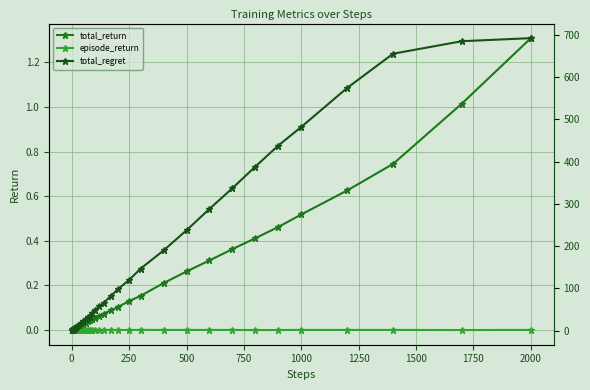

True or false: episode_return and total_regret intersect in this chart.

False